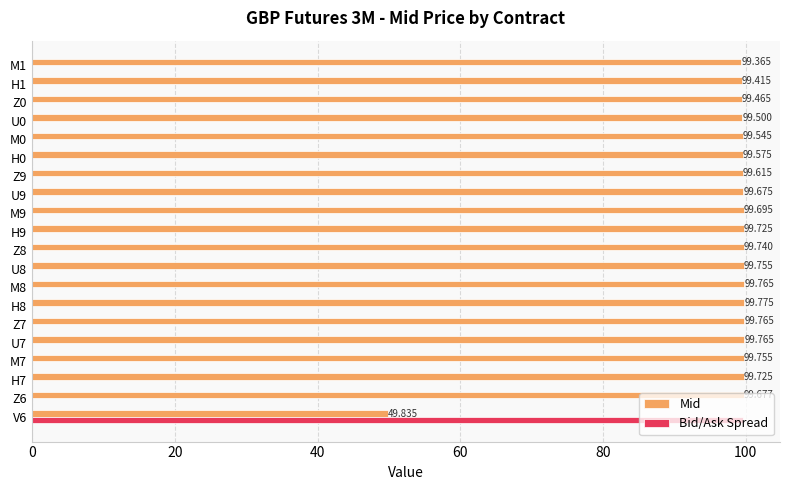

What is the sum of all Bid/Ask Spread values?

100.1